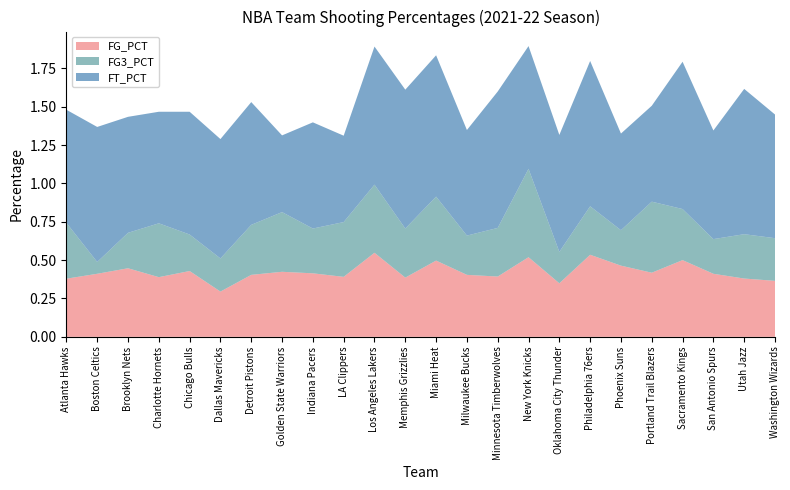

Reading left to right, transcribe all the data shown in this chart.

FG_PCT: 0.4	0.4	0.4	0.4	0.4	0.3	0.4	0.4	0.4	0.4	0.5	0.4	0.5	0.4	0.4	0.5	0.3	0.5	0.5	0.4	0.5	0.4	0.4	0.4
FG3_PCT: 0.4	0.1	0.2	0.4	0.2	0.2	0.3	0.4	0.3	0.4	0.4	0.3	0.4	0.3	0.3	0.6	0.2	0.3	0.2	0.5	0.3	0.2	0.3	0.3
FT_PCT: 0.7	0.9	0.8	0.7	0.8	0.8	0.8	0.5	0.7	0.6	0.9	0.9	0.9	0.7	0.9	0.8	0.8	0.9	0.6	0.6	1.0	0.7	0.9	0.8